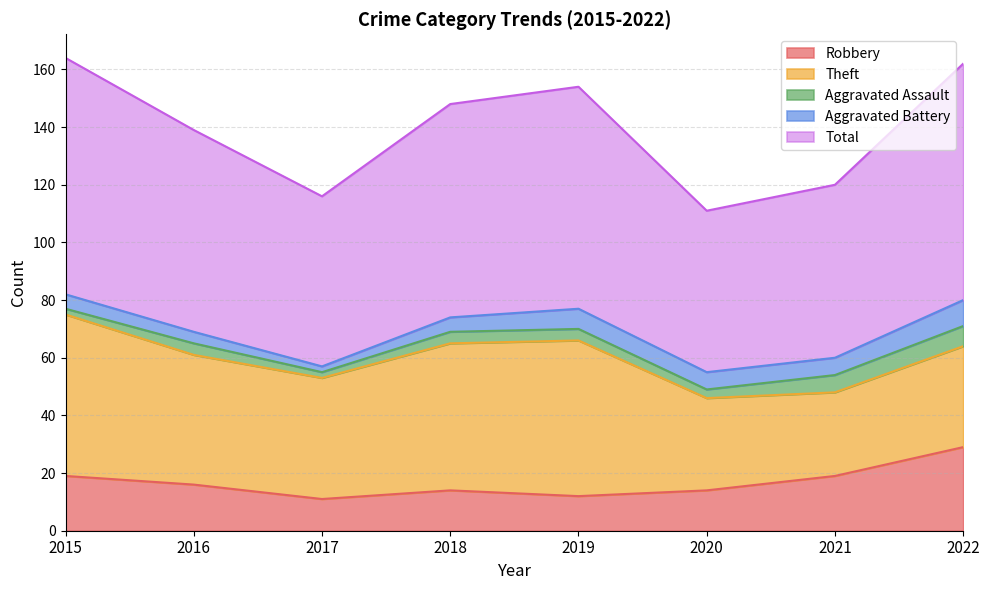

Count the number of data series in this chart.

5